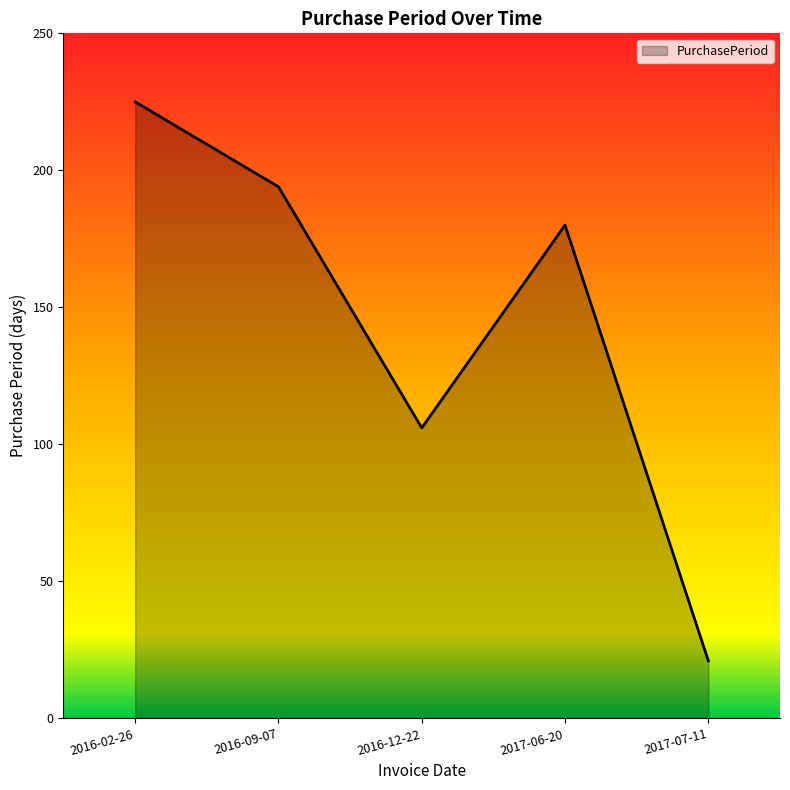

At which label does the data first exceed 180?

2016-02-26